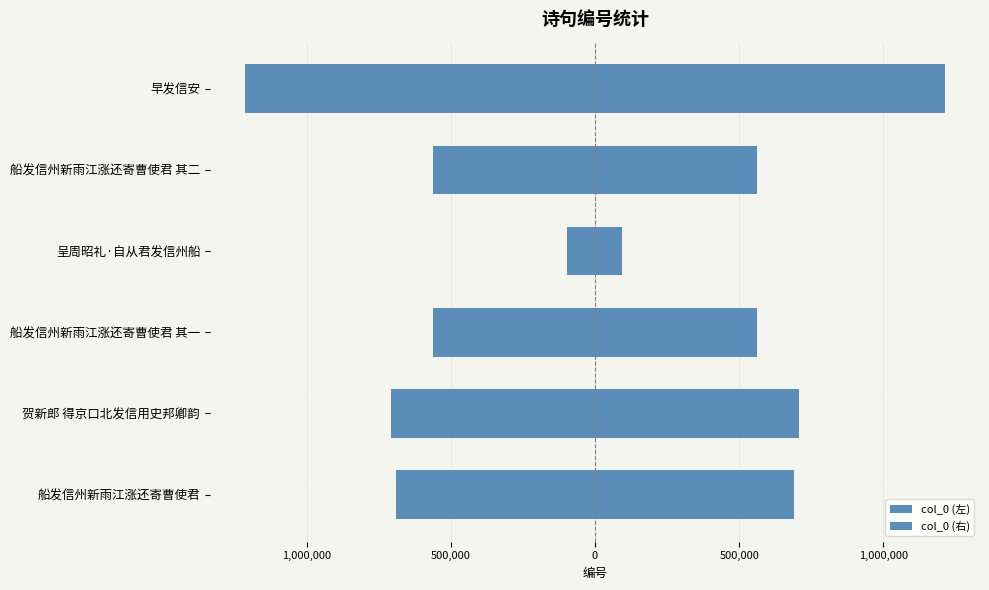

What are all the series names shown in the legend?

col_0 (左), col_0 (右)